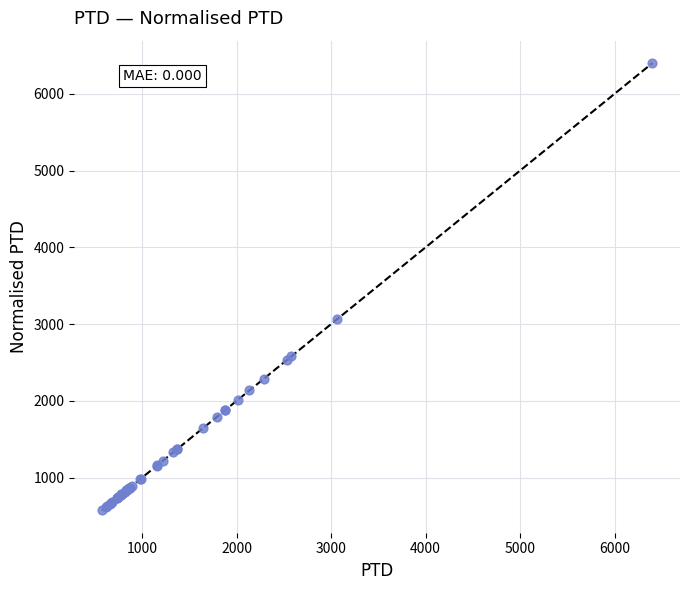

What Y value in the scatter plot is closest to 3487?

3060.2